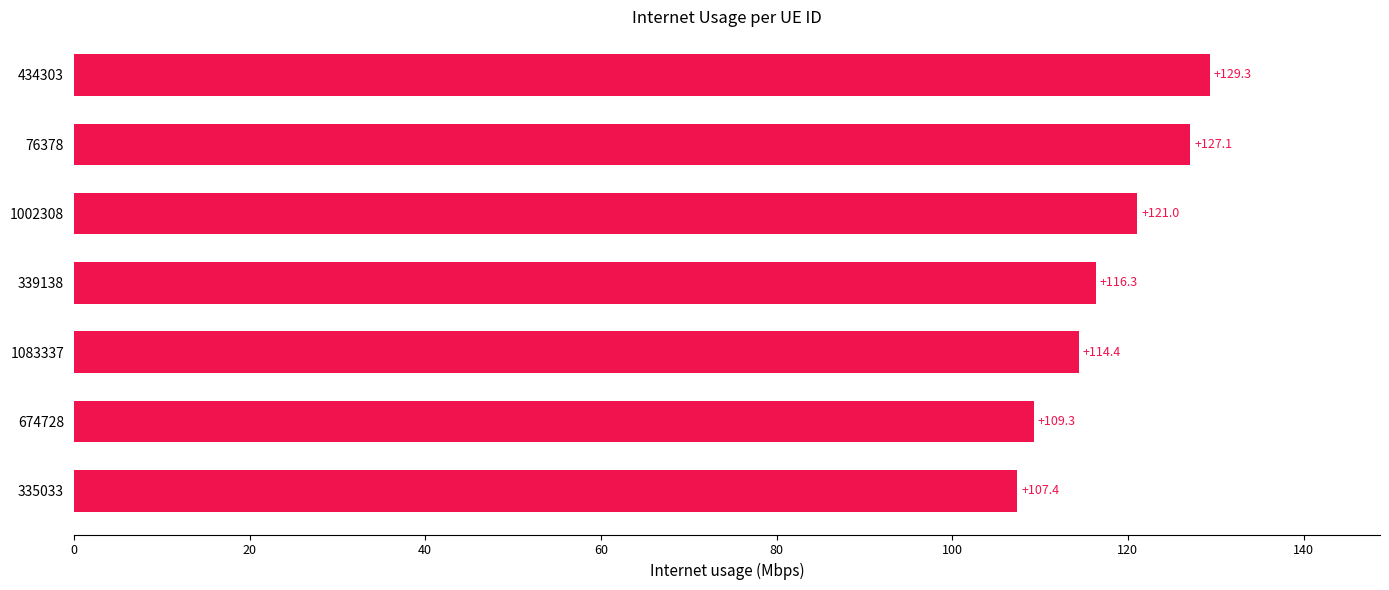

Reading bottom to top, transcribe all the data shown in this chart.

107.4	109.3	114.4	116.3	121.0	127.1	129.3